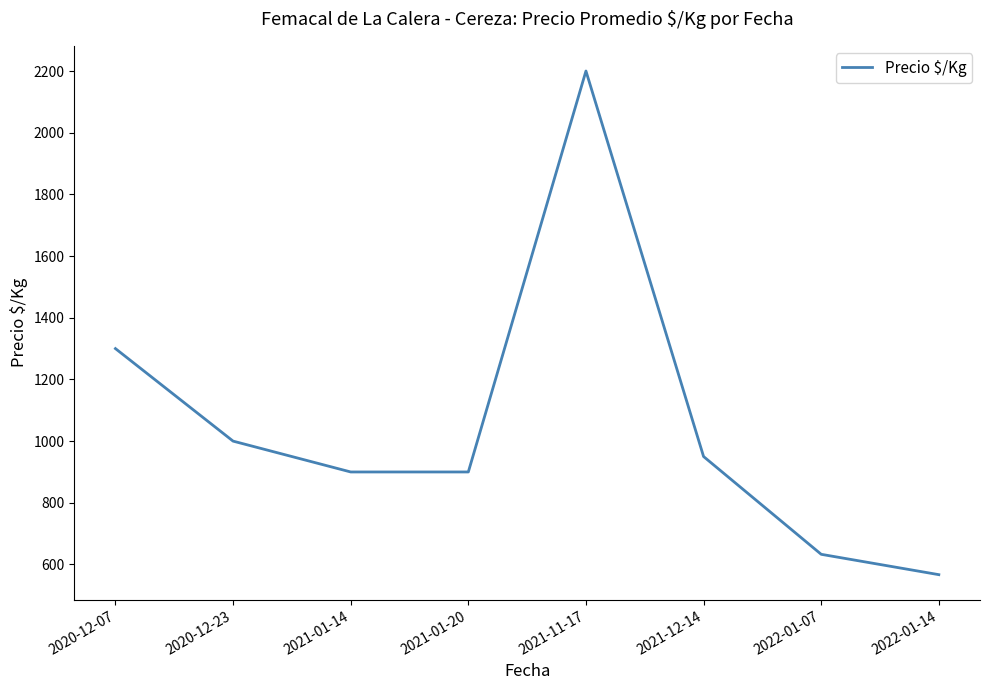

Read the value at 2022-01-14.

567